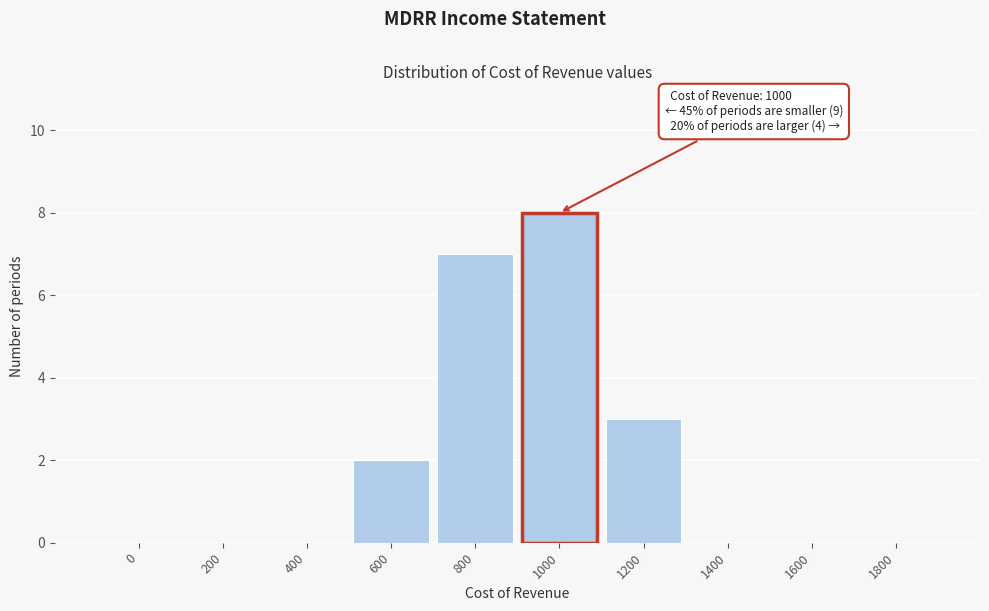

Reading left to right, transcribe all the data shown in this chart.

0=0	200=0	400=0	600=2	800=7	1000=8	1200=3	1400=0	1600=0	1800=0